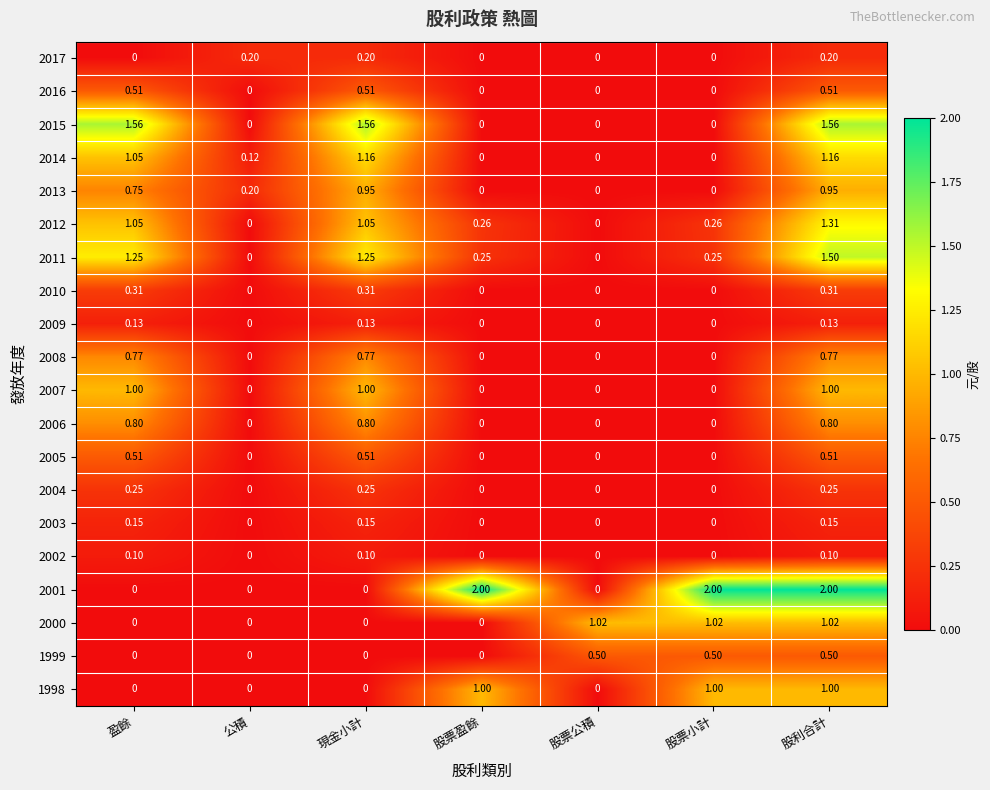

Is the value of 2015 at 盈餘 greater than the value of 2016 at 現金小計?

Yes